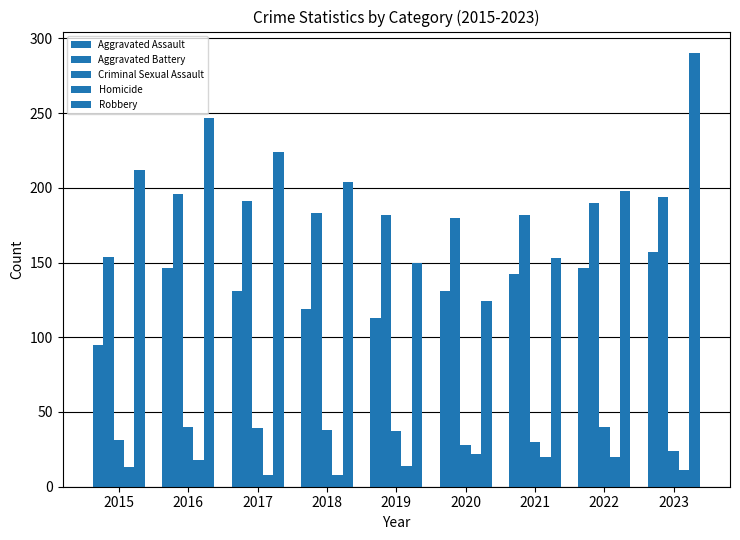

Does the chart contain any negative values?

No